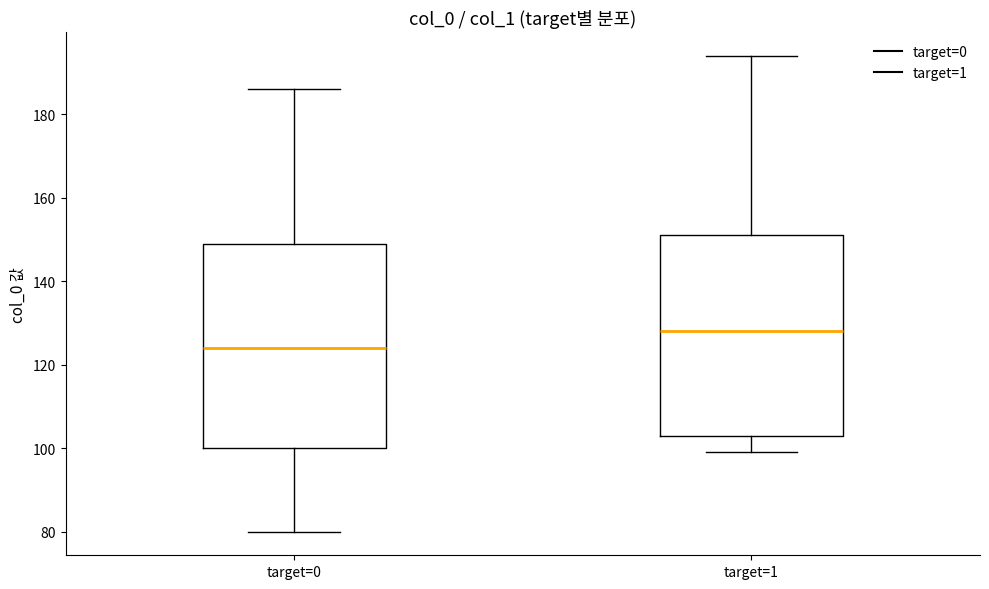

Where does the median line of the box for target=0 sit on the y-axis? The values are not printed on the chart, so give them approximately, as read against the axis.

124